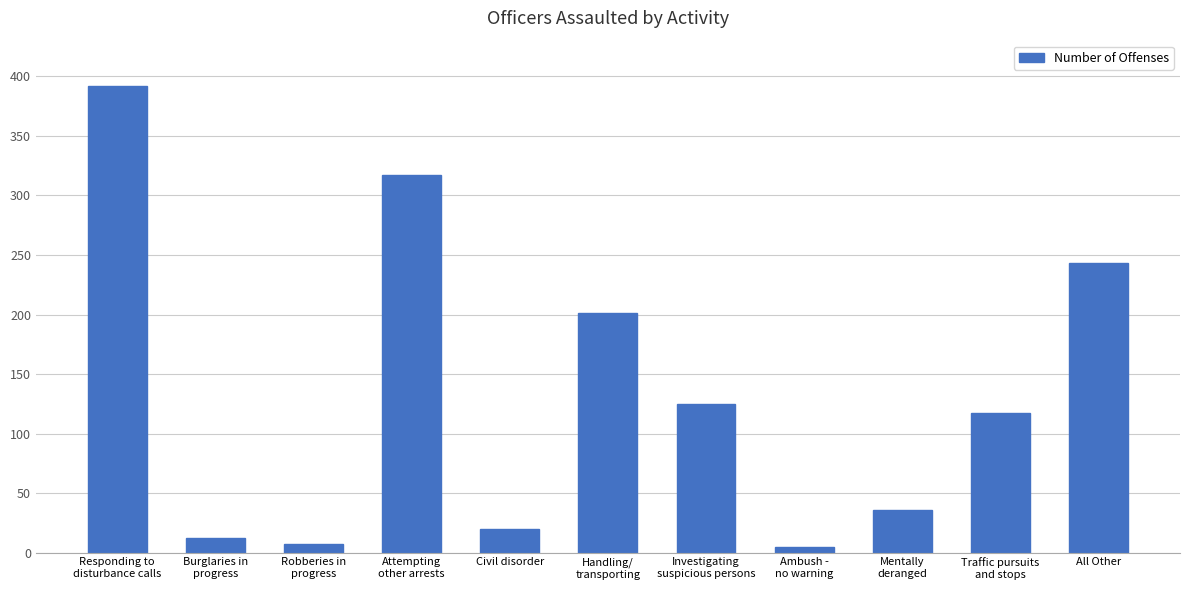

What is the label of the 7th bar from the left?

Investigating
suspicious persons